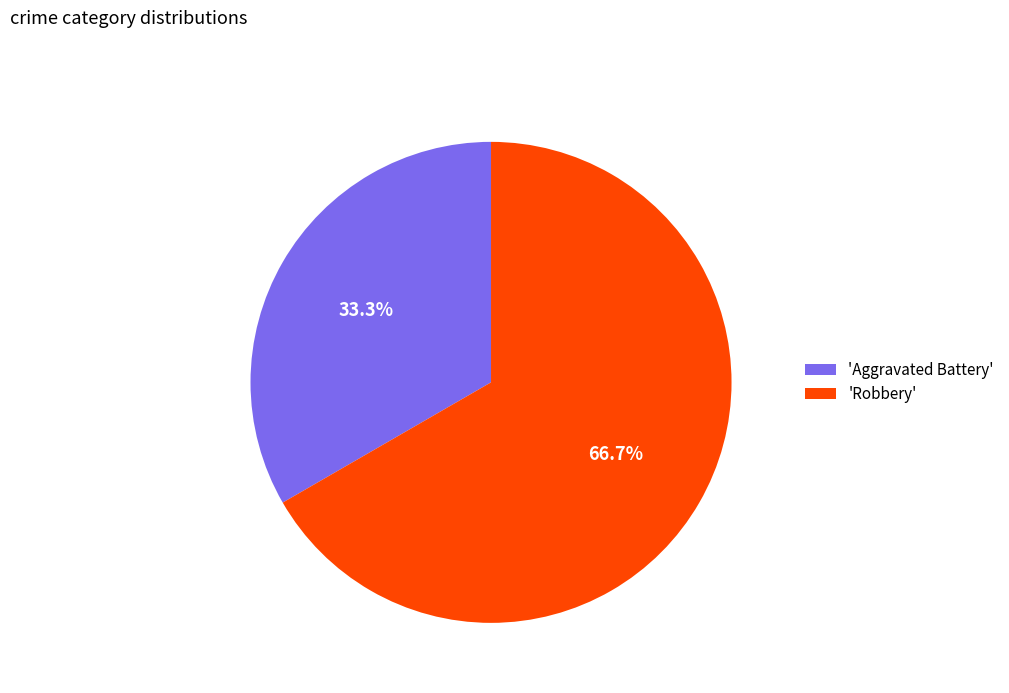

Is there any slice that represents more than half of the pie?

Yes